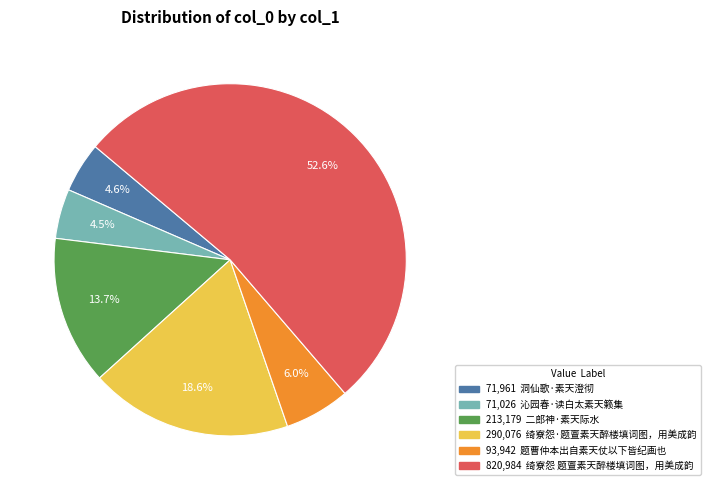

Is there a majority slice in this chart?

Yes